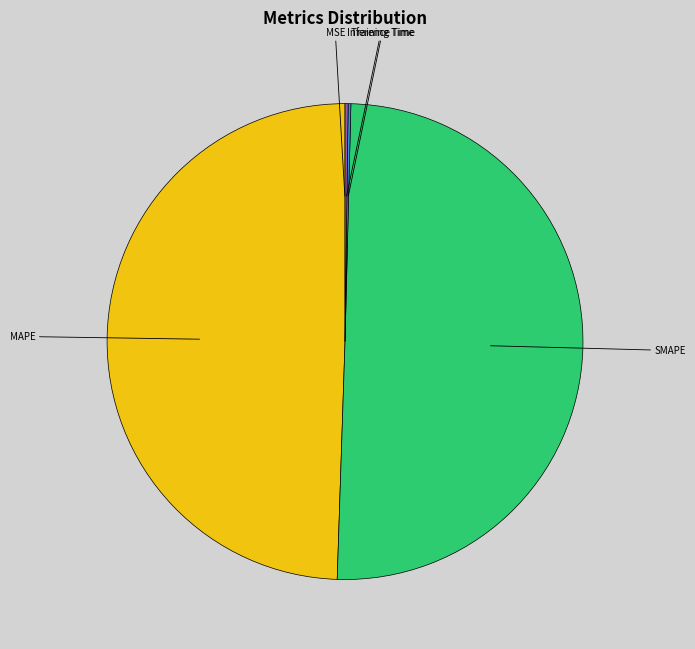

The SMAPE slice represents 64% of the pie. True or false?

False